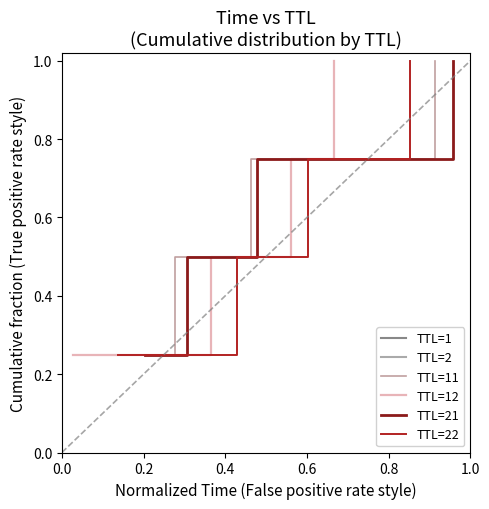

What is the highest value of the TTL=12 series?

1.0